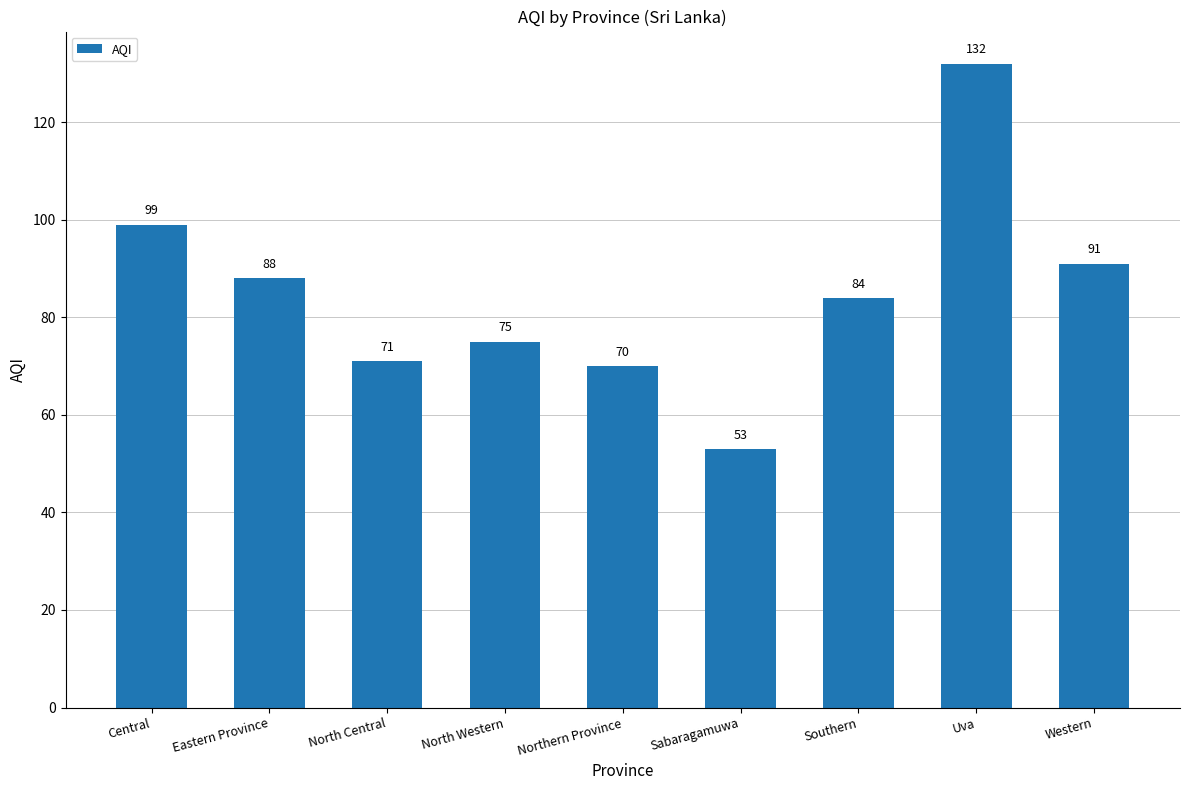

What is the sum of the values at Eastern Province and North Western?

163